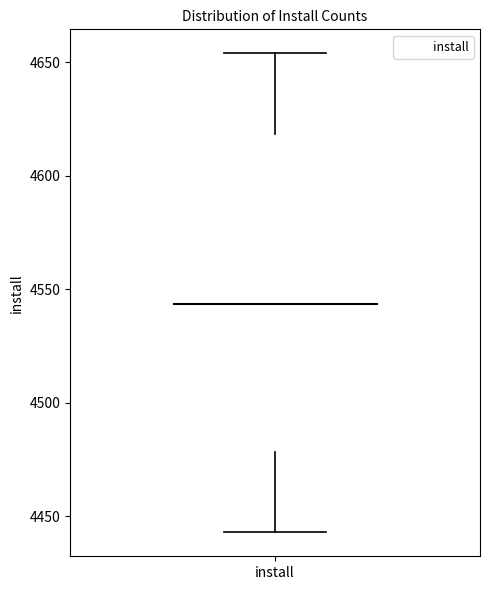

Where does the lower whisker of the box for install end on the y-axis? The values are not printed on the chart, so give them approximately, as read against the axis.

4445